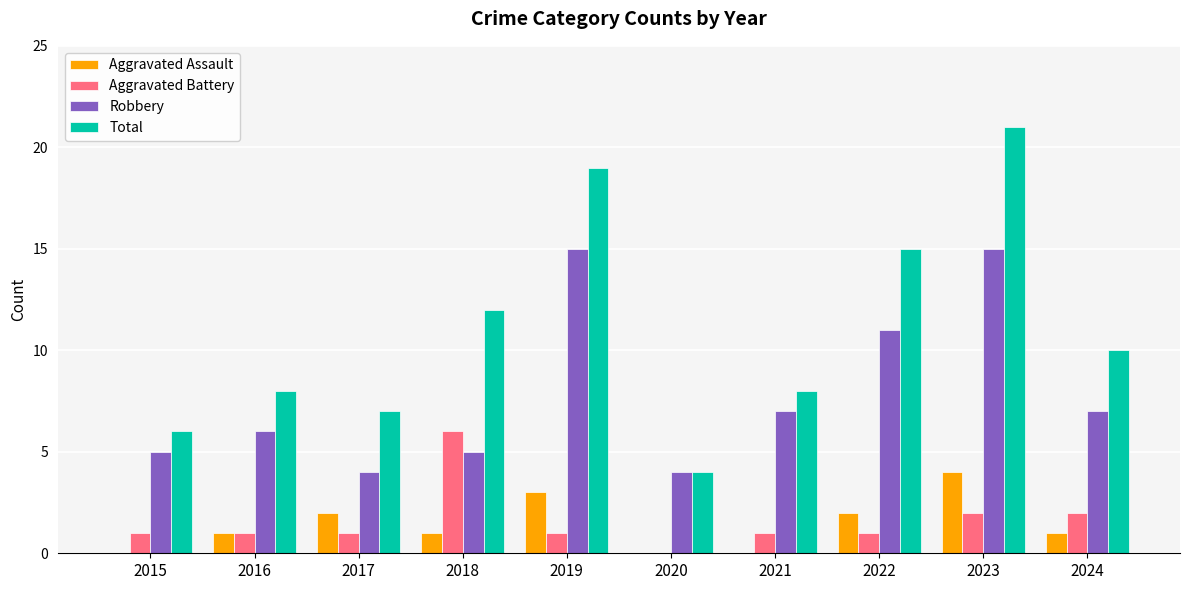

Count the number of data series in this chart.

4